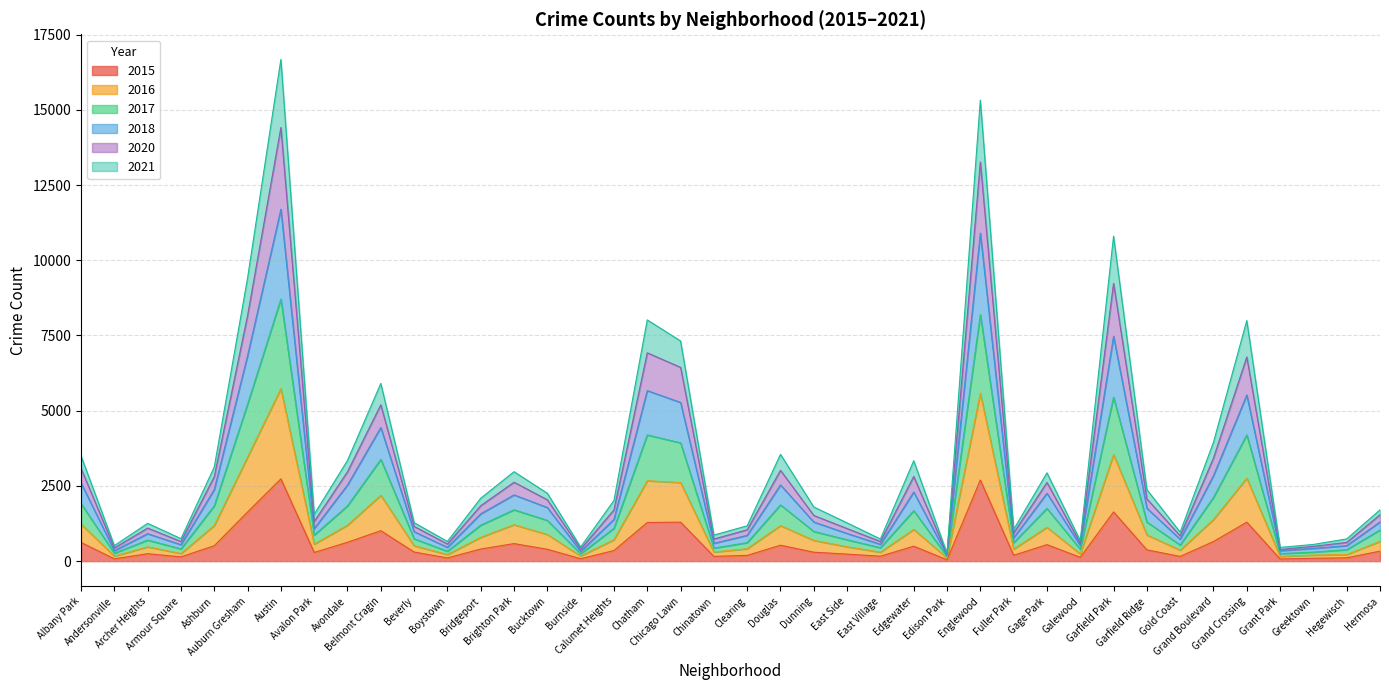

Which has a higher value, Grant Park or Edison Park?

Grant Park